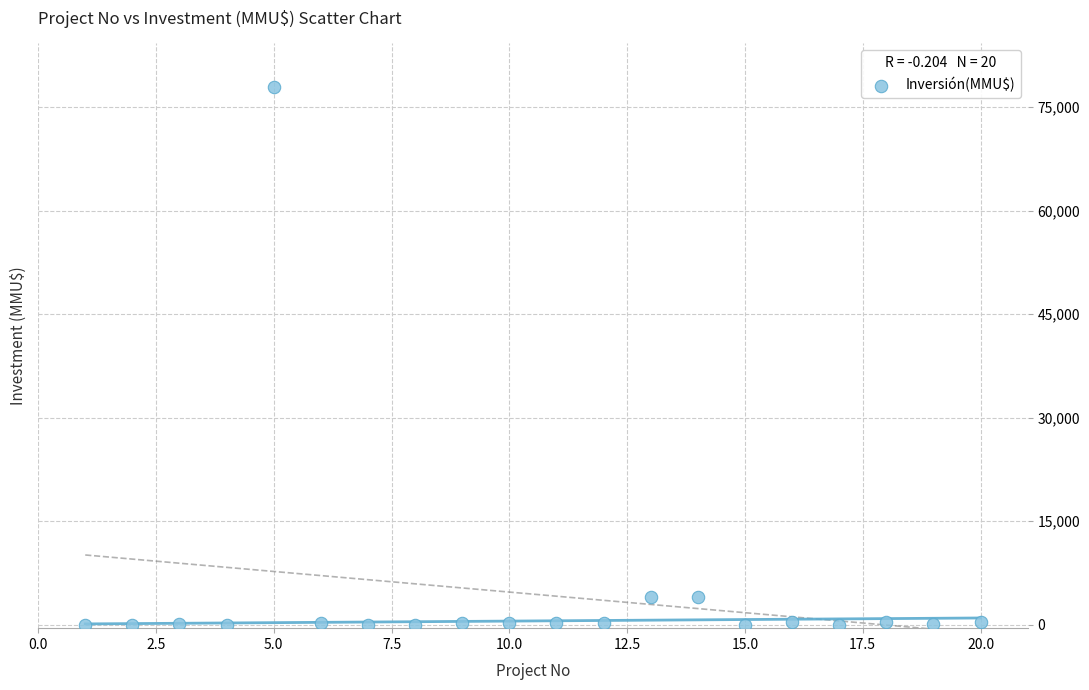

What is the range of X values (max minus min)?

19